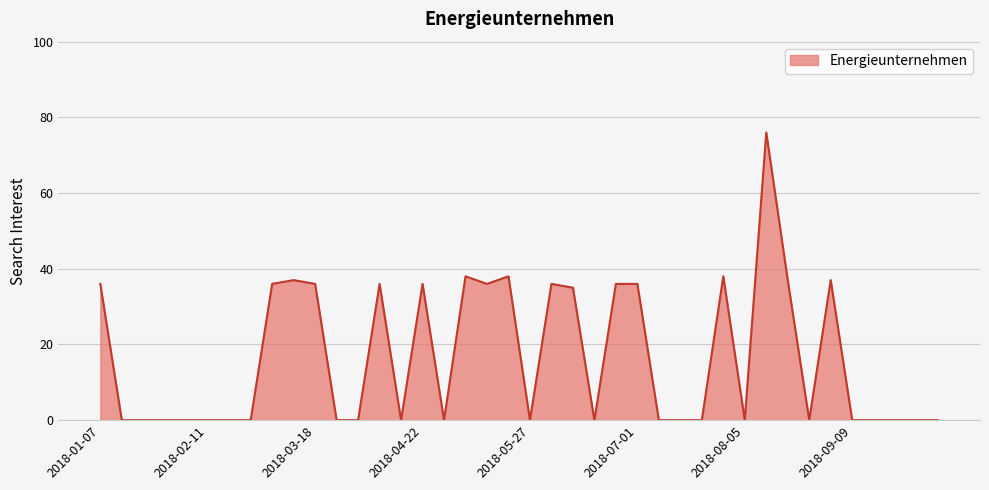

What is the greatest value displayed?

76